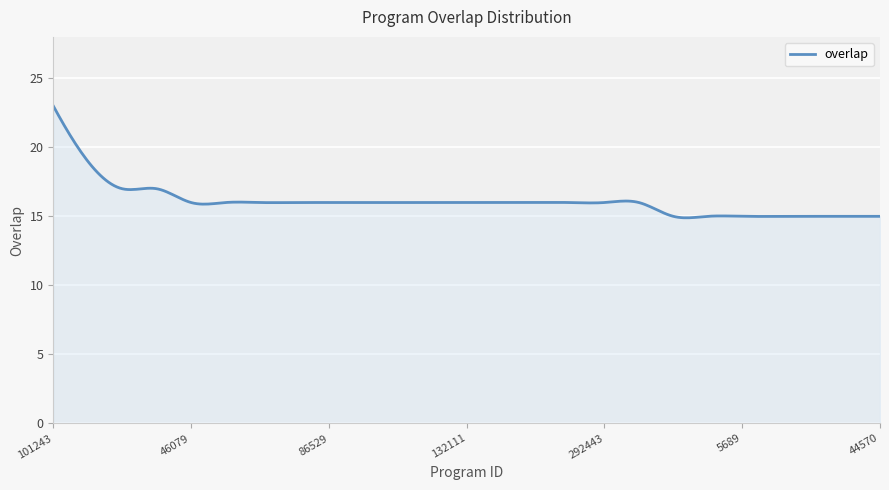

What is the difference between the maximum and minimum values?

8.1